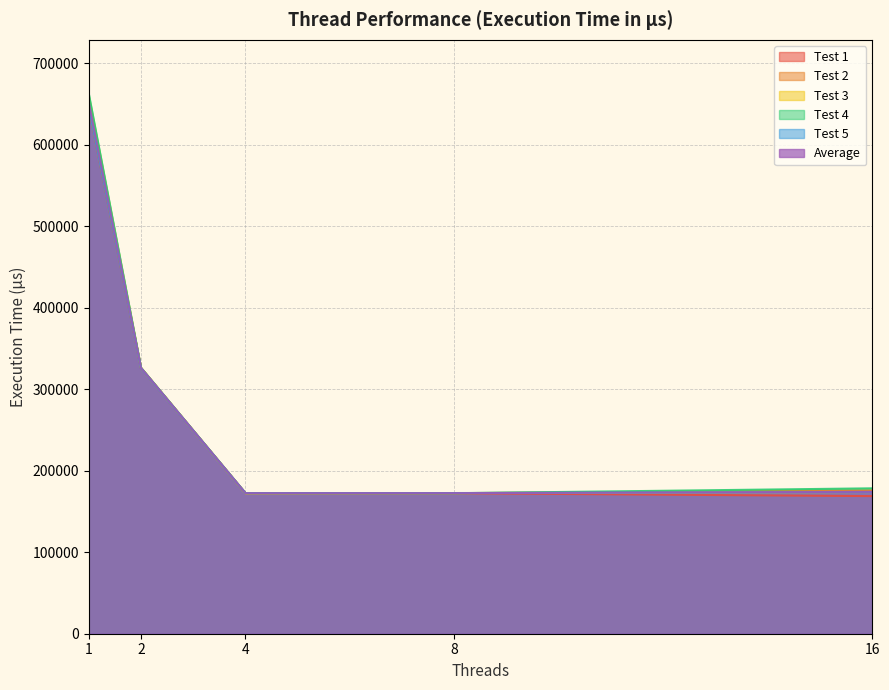

At which label does Test 4 reach its peak?

1